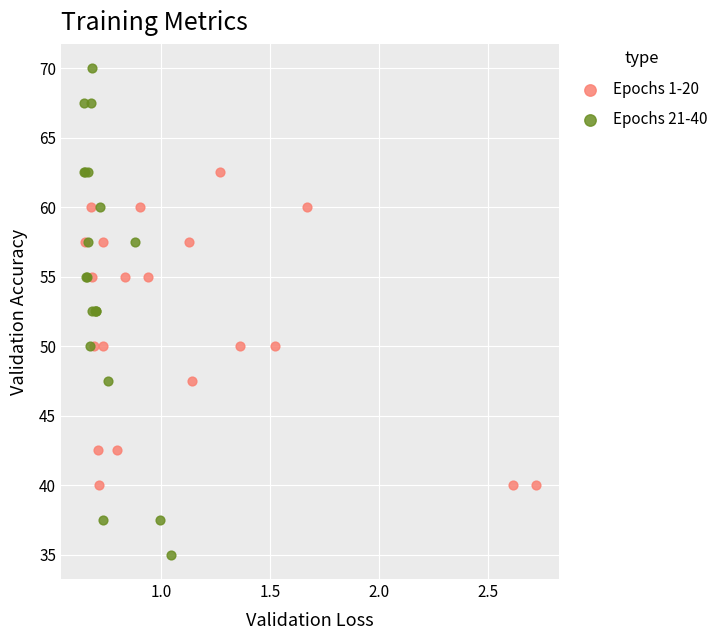

Which series reaches the minimum Y coordinate?

Epochs 21-40